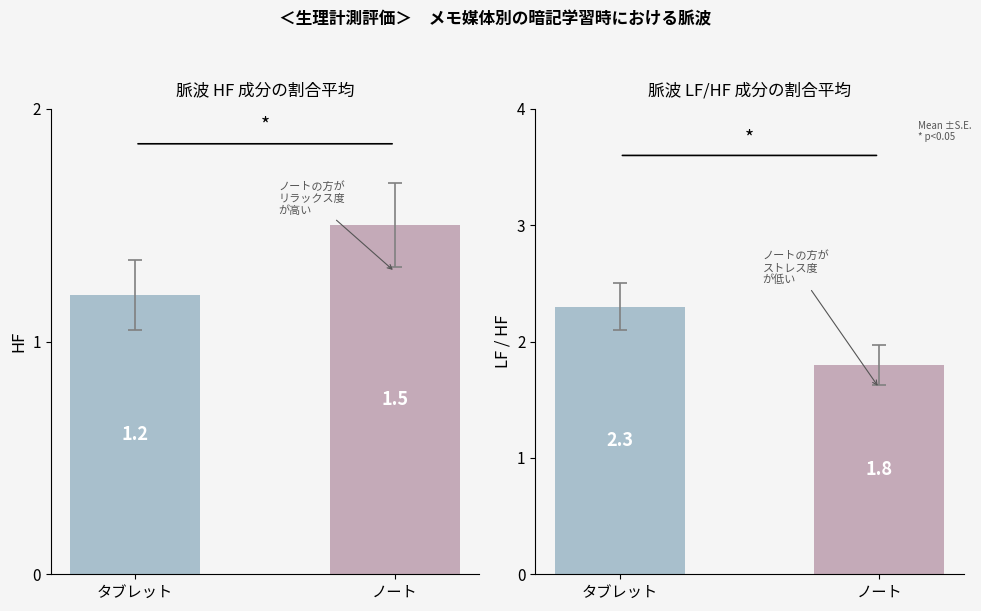

Reading left to right, what are all the values shown in this chart?

HF成分: タブレット=1.2	ノート=1.5
LF/HF成分: タブレット=2.3	ノート=1.8